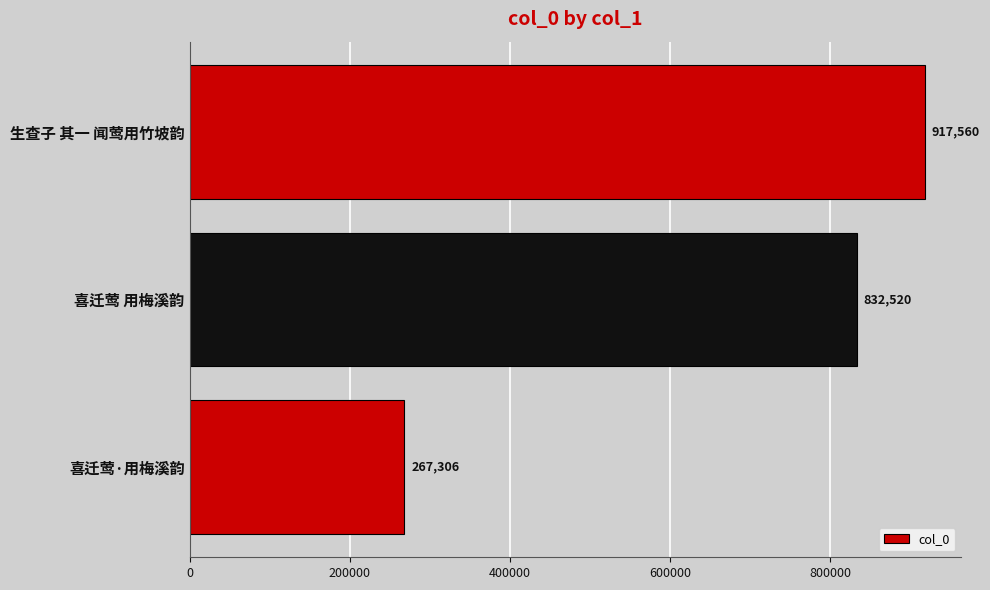

Count the values in the range 267306 to 917560.

3